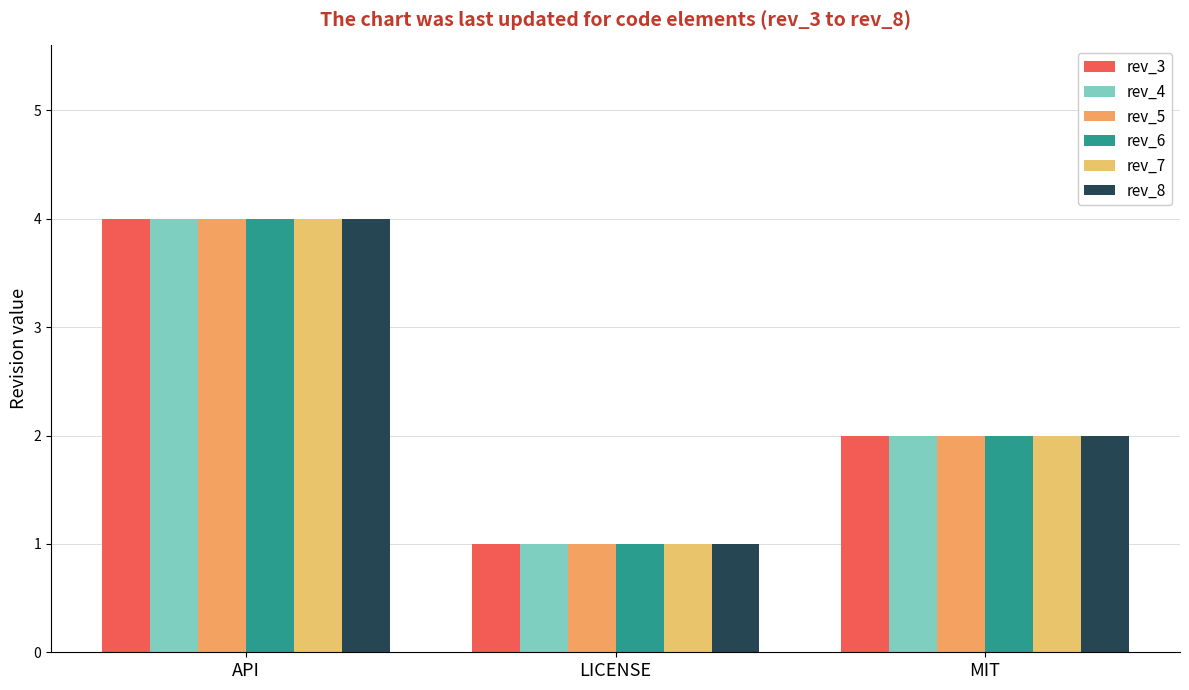

The rev_7 series shows 1 at LICENSE. True or false?

True